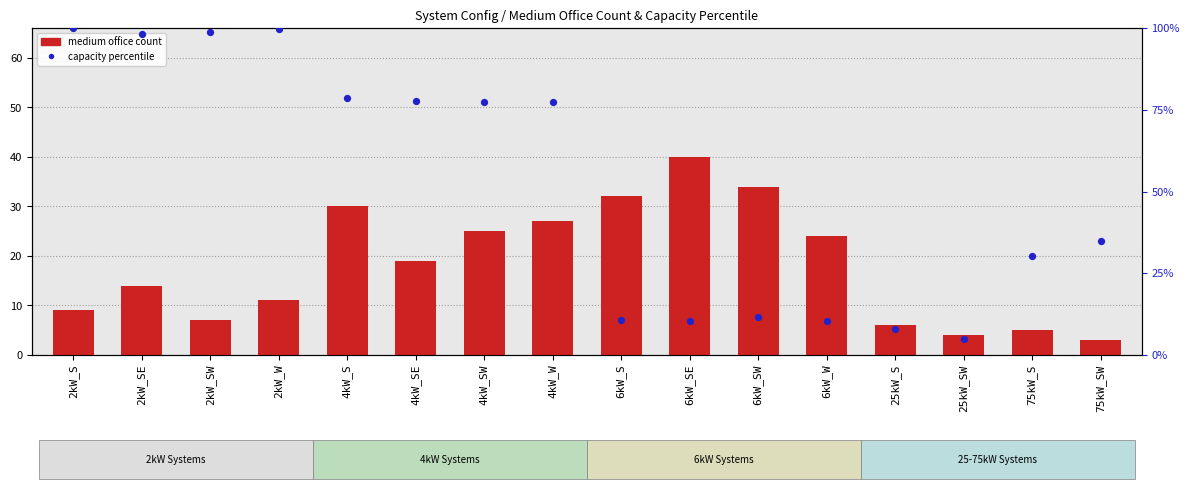

Is the value of capacity percentile at 4kW_SW greater than the value of medium office count at 6kW_W?

Yes